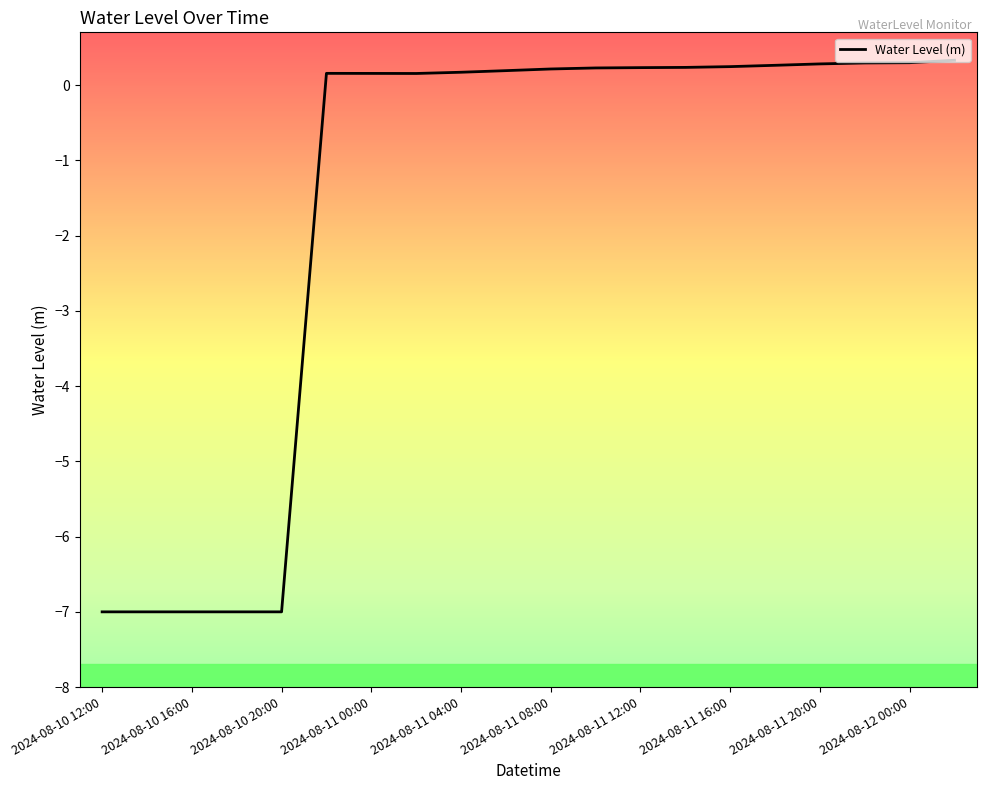

What is the minimum value shown in the chart?

-7.0